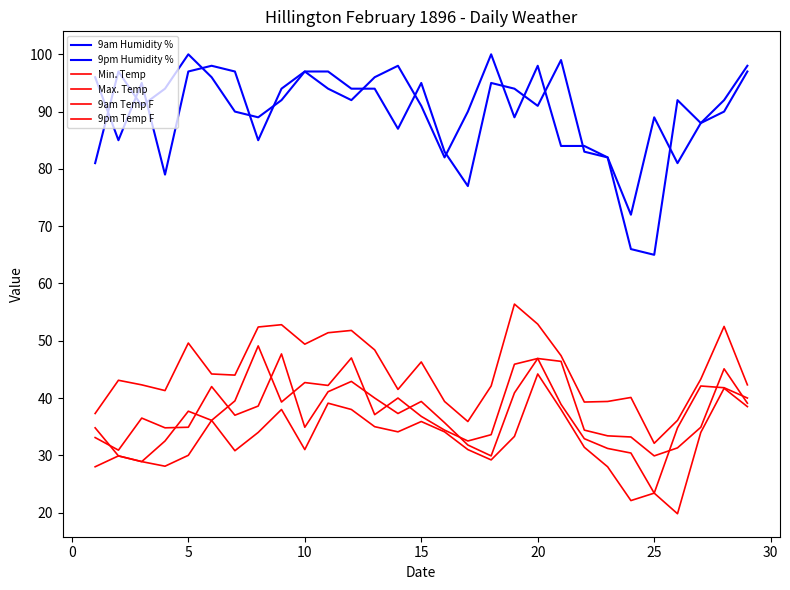

Is this an area chart (filled region under the line)?

No